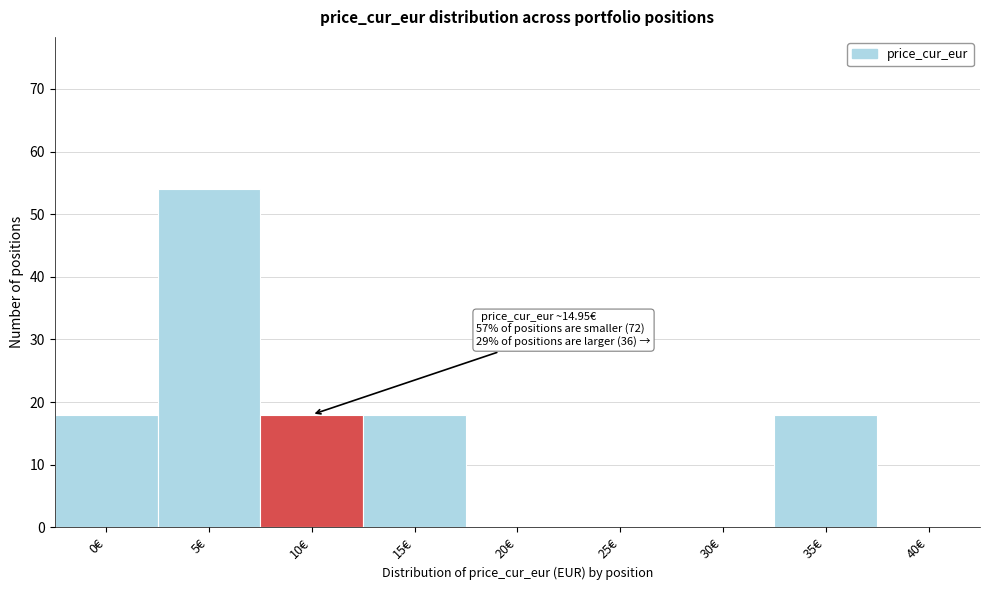

Reading left to right, transcribe all the data shown in this chart.

0€=18	5€=54	10€=18	15€=18	20€=0	25€=0	30€=0	35€=18	40€=0